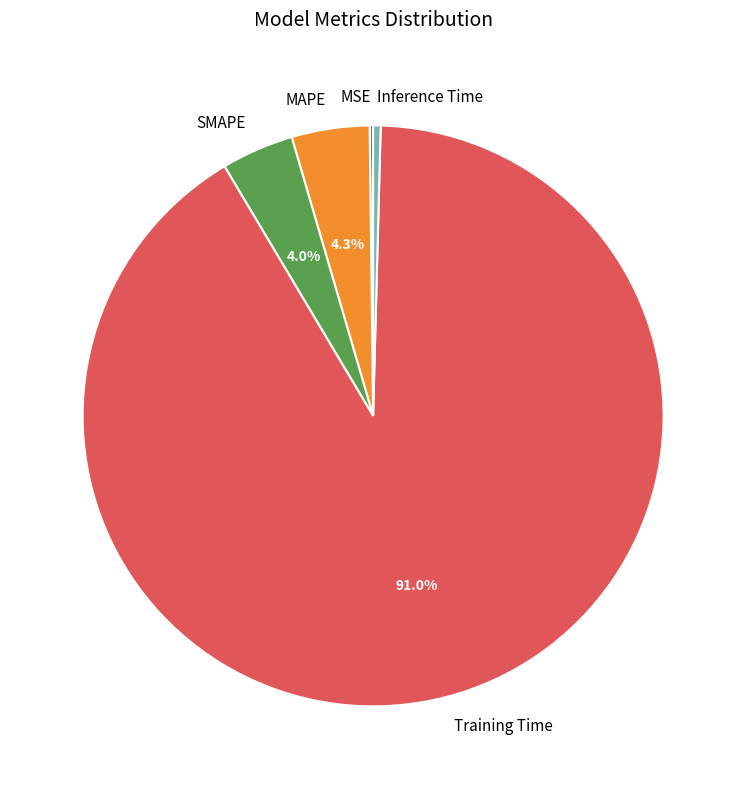

Is Training Time the majority of the pie?

Yes